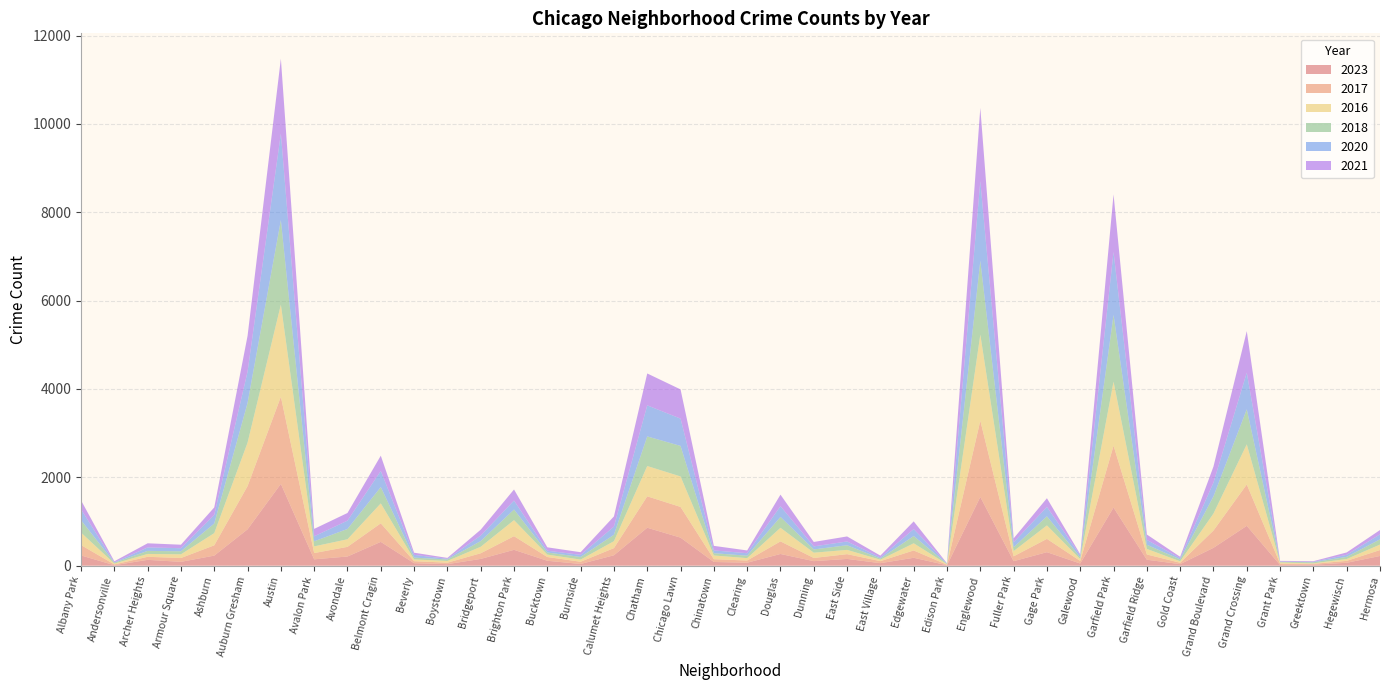

Reading right to left, list all the values displayed in this chart.

2023: 220	66	22	16	902	404	35	135	1316	49	306	102	1556	10	179	57	153	103	265	68	84	635	859	236	39	111	359	153	35	56	539	208	144	1852	823	228	87	132	11	232
2017: 134	43	20	30	936	392	31	119	1401	58	301	110	1726	12	166	46	108	72	285	49	63	695	711	162	50	85	309	128	33	46	420	218	142	1972	979	233	87	69	17	235
2016: 124	42	11	26	908	384	33	126	1448	42	305	118	1948	12	162	32	97	119	308	54	84	690	686	157	49	55	363	147	39	40	451	172	151	2086	983	276	83	65	20	282
2018: 118	49	24	15	794	388	43	94	1510	42	205	87	1672	9	164	26	105	74	246	55	52	691	670	145	60	47	240	129	34	41	369	233	115	1912	898	218	69	69	19	281
2020: 114	46	11	7	828	313	28	109	1426	43	213	112	1801	5	157	24	85	69	242	56	63	618	703	185	47	41	203	124	14	62	365	188	113	1959	708	193	70	78	8	246
2021: 97	54	14	15	941	363	31	123	1303	25	197	89	1660	6	175	43	114	100	262	63	103	661	722	231	60	77	251	134	21	49	346	174	168	1695	811	171	79	94	25	203